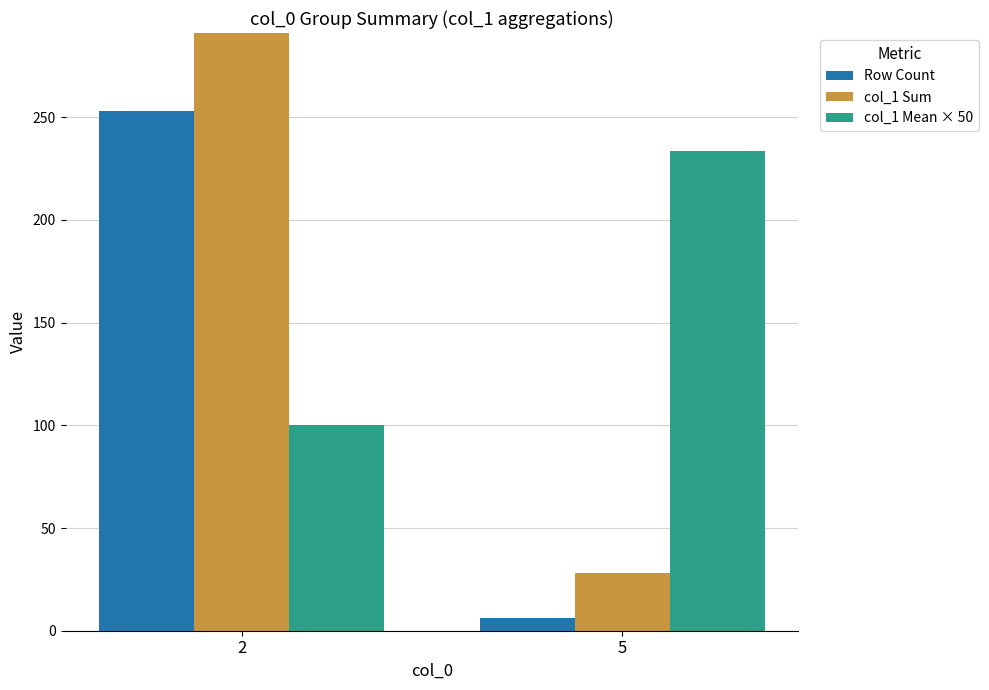

Reading left to right, list all the values displayed in this chart.

Row Count: 2=253.0	5=6.0
col_1 Sum: 2=506.0	5=28.0
col_1 Mean × 50: 2=100.0	5=233.3